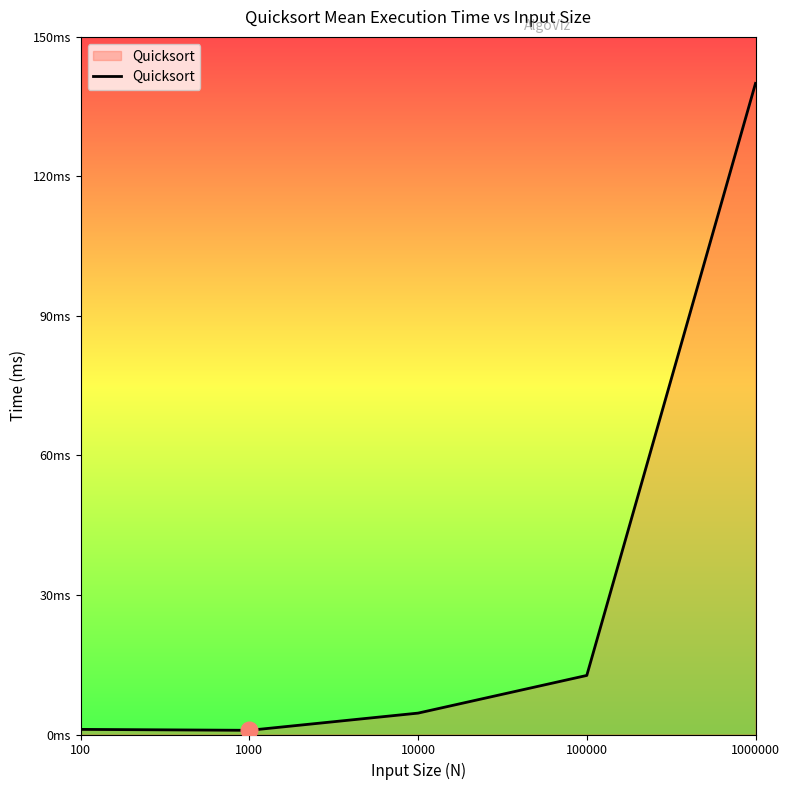

List the labels in order of value, largest first.

1000000, 100000, 10000, 100, 1000